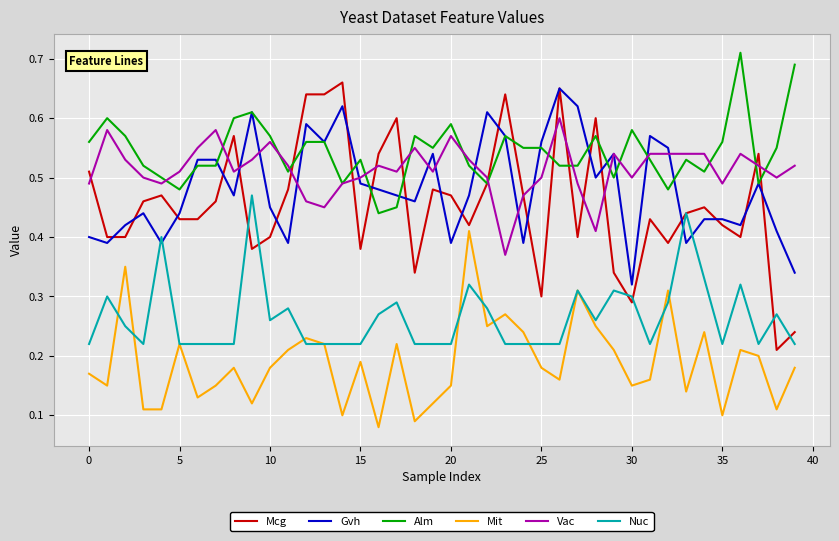

True or false: Mit has more than 1 interior local peaks.

True